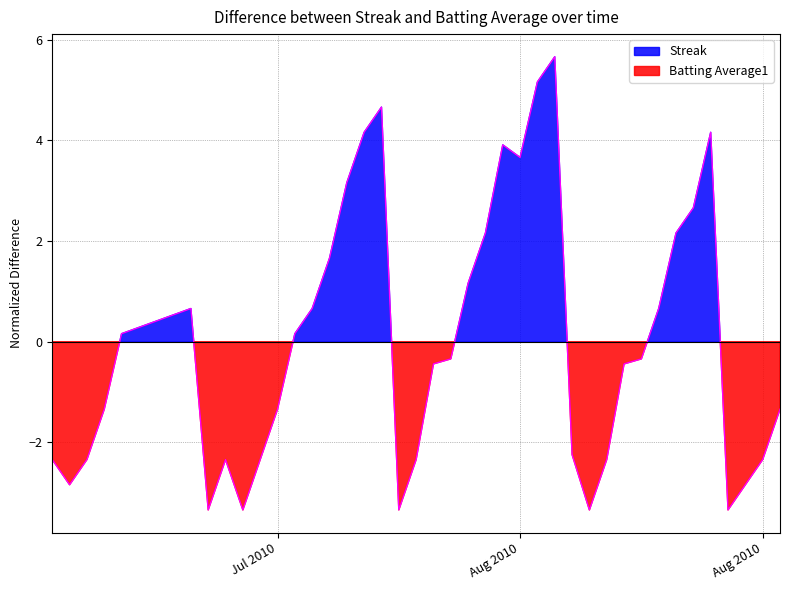

How many interior local valleys (lower than both neighbors) does the data have?

7